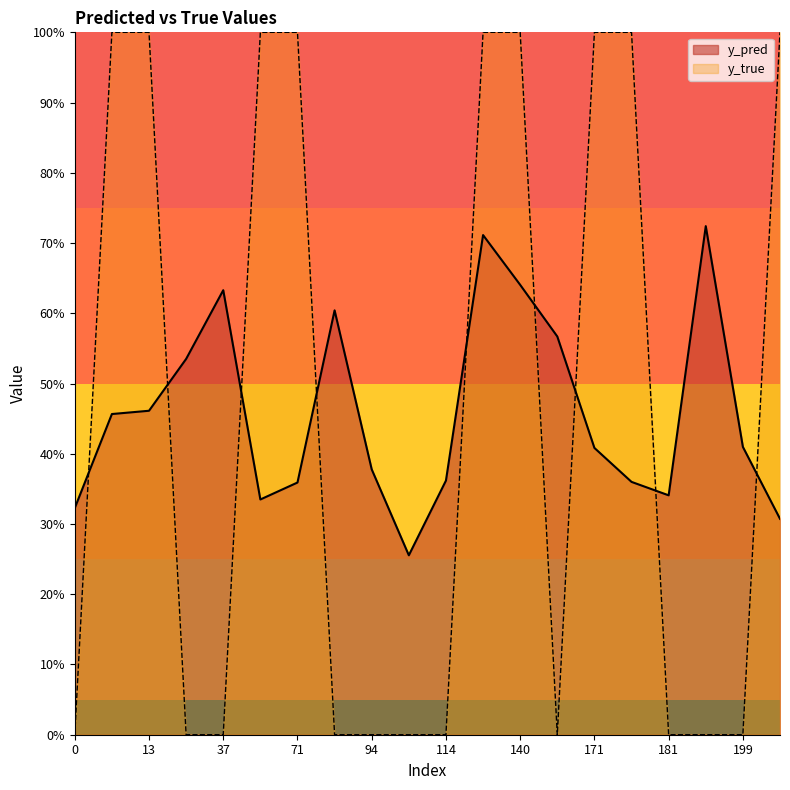

True or false: y_true and y_pred intersect in this chart.

True